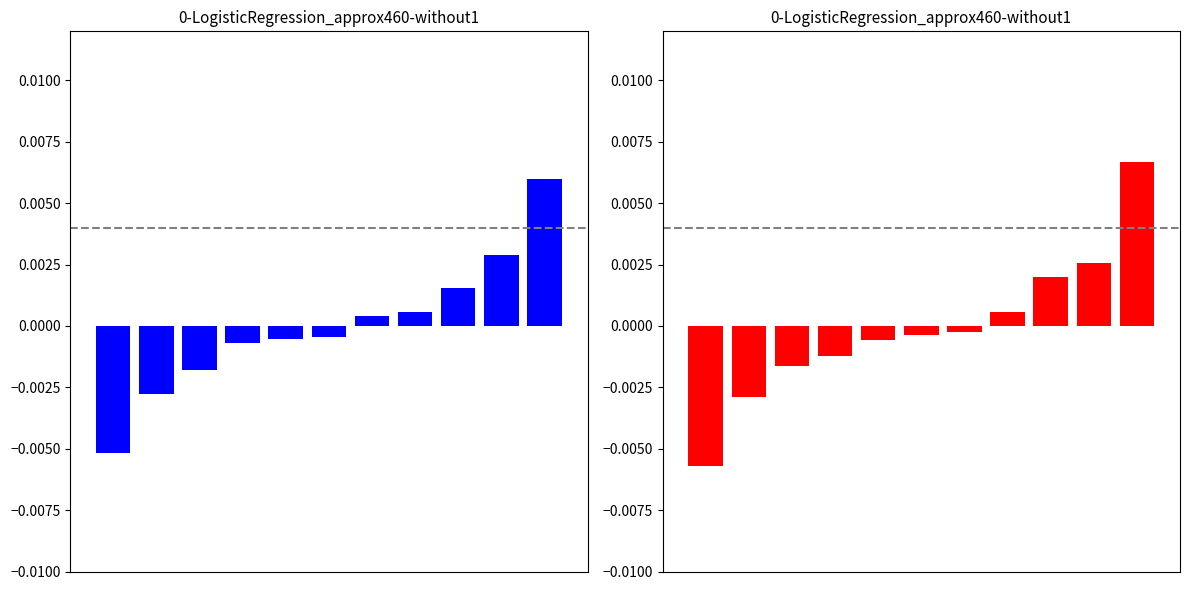

The value of blk_mean_centered at 4 is -0.0. True or false?

False